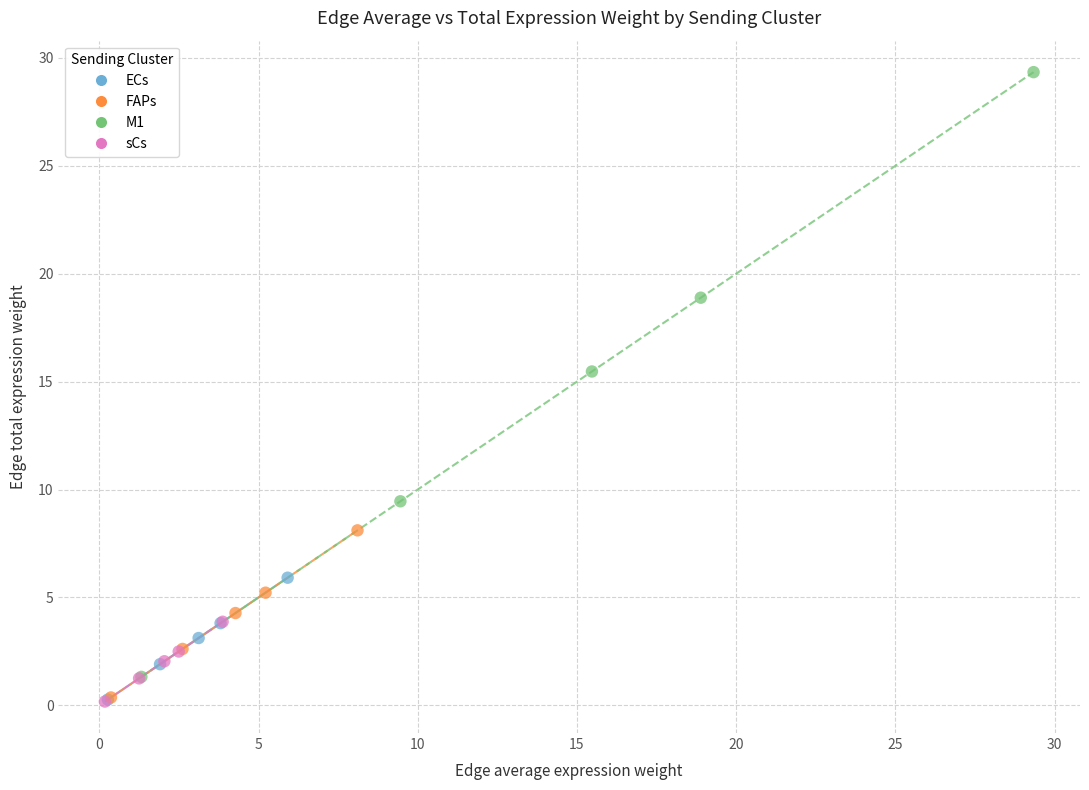

Which series has the widest spread of Y values?

M1